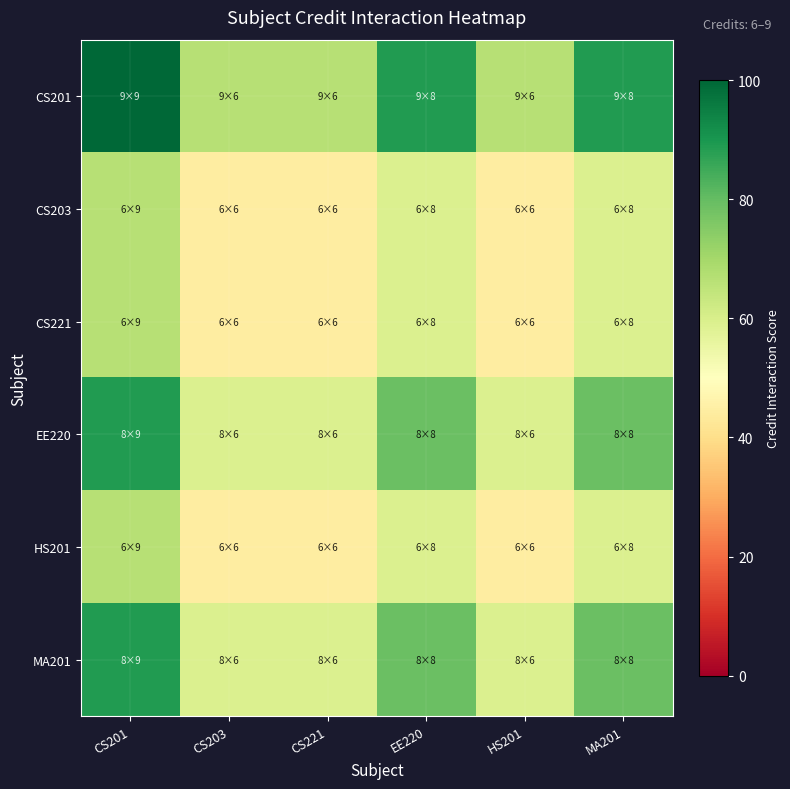

Which series changed the most between CS221 and HS201?

CS201